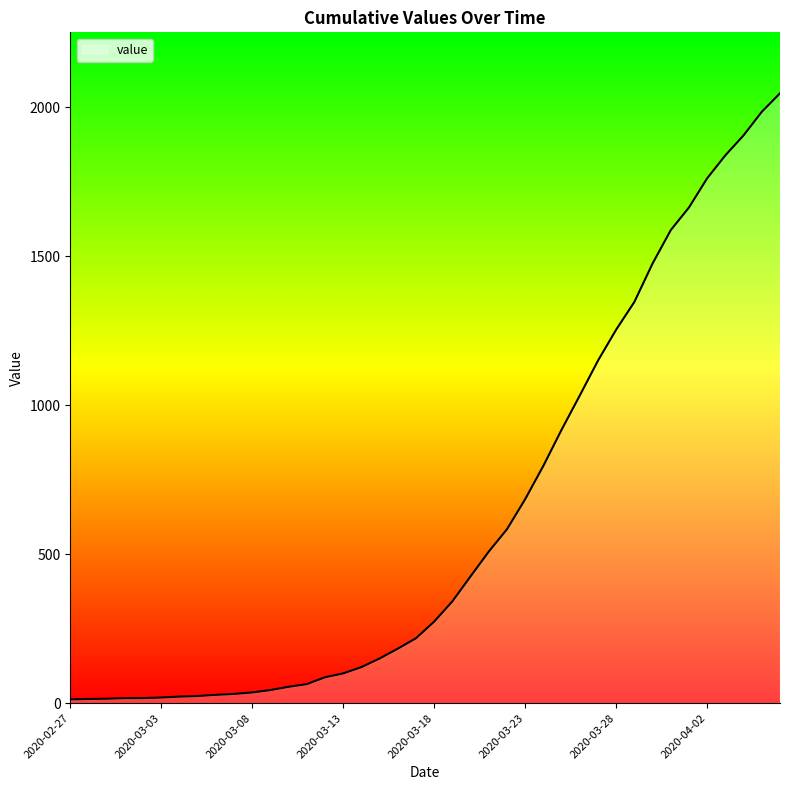

What is the smallest value displayed?

13